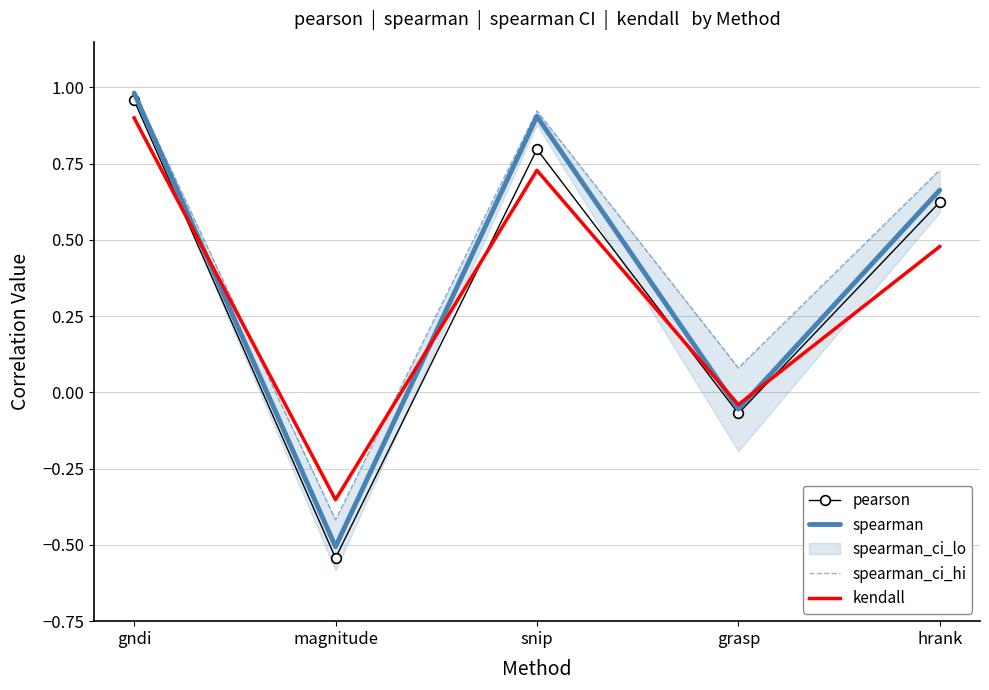

Which series has the largest range (max minus min)?

pearson